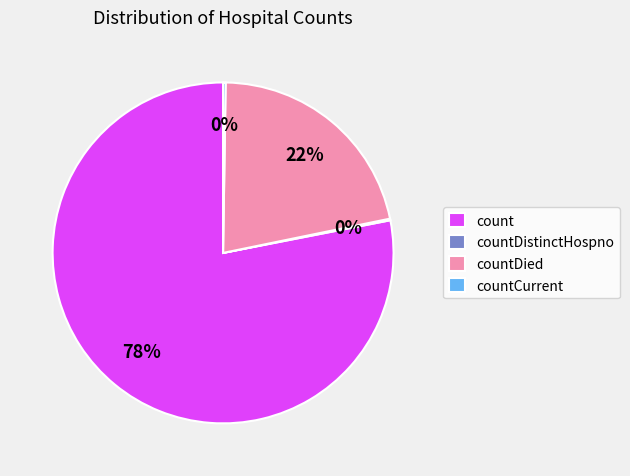

Approximately how many times larger is the value at countDied compared to count?

0.3